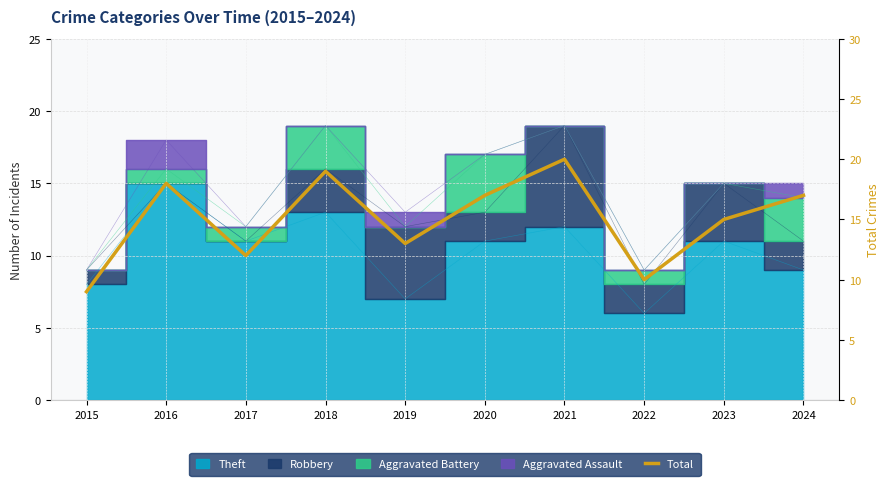

Is it true that the value at 2020 is 4?

False